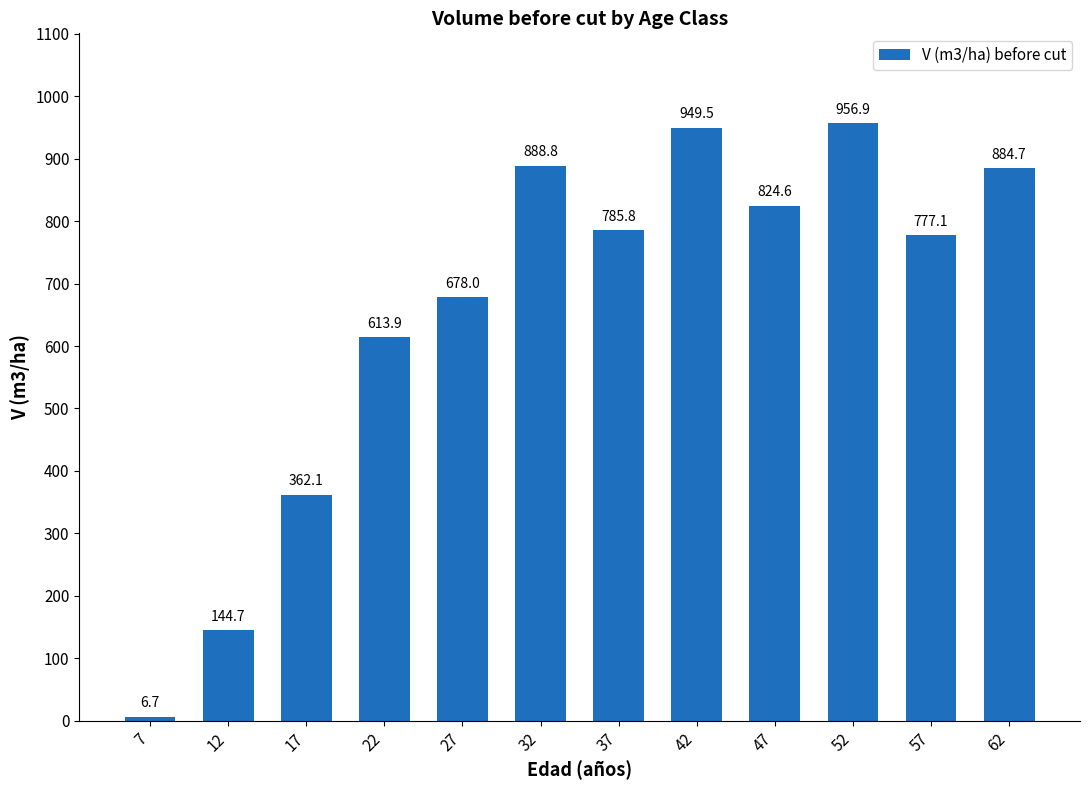

Does the chart contain stacked bars?

No